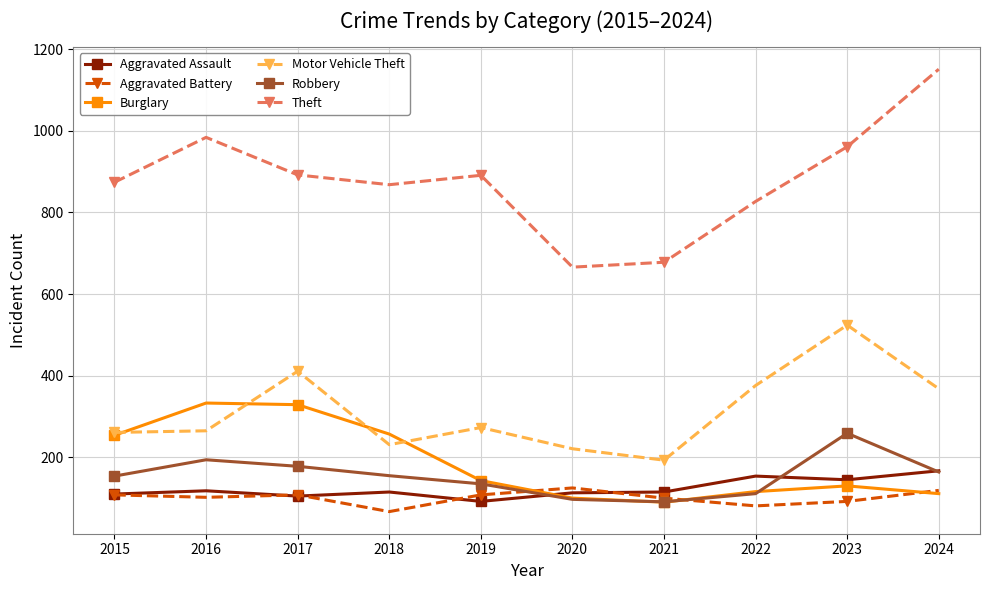

Read the Aggravated Battery value at 2018.

67